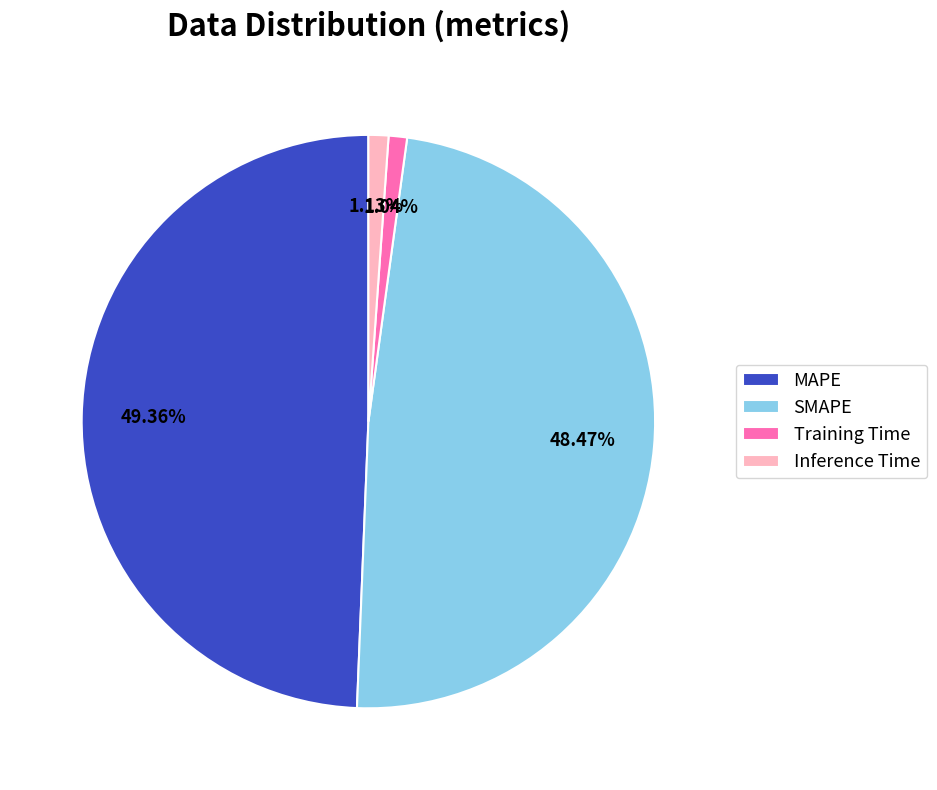

Is there any slice that represents more than half of the pie?

No